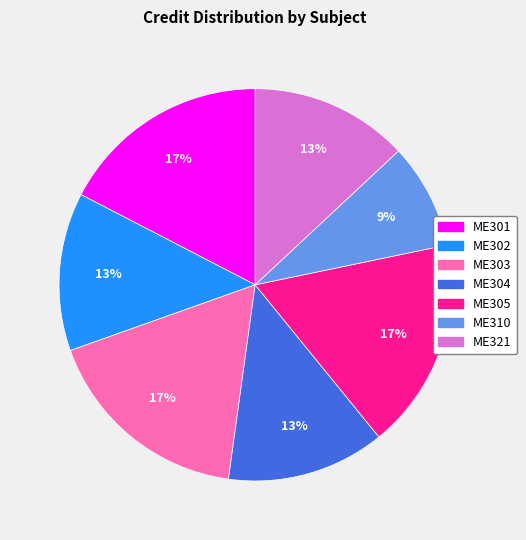

How many slices are in this pie chart?

7